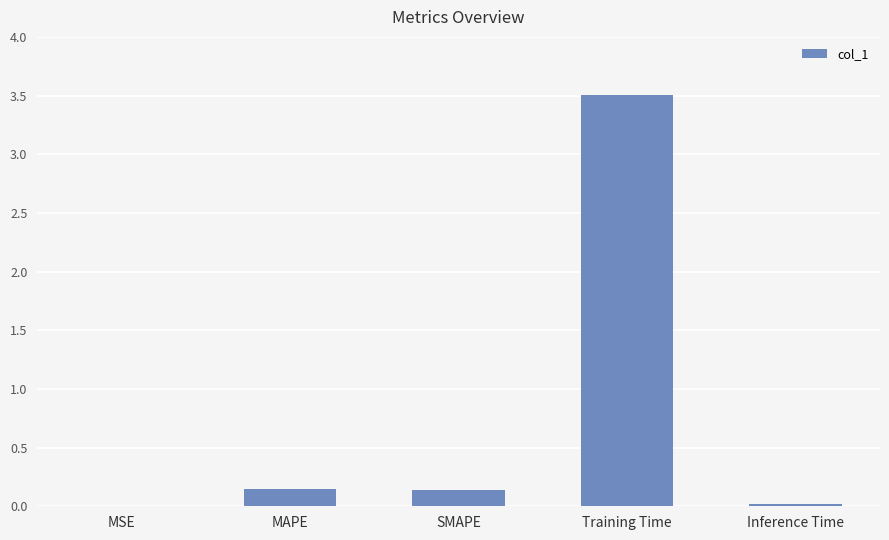

What is the difference between the values at Training Time and SMAPE?

3.4